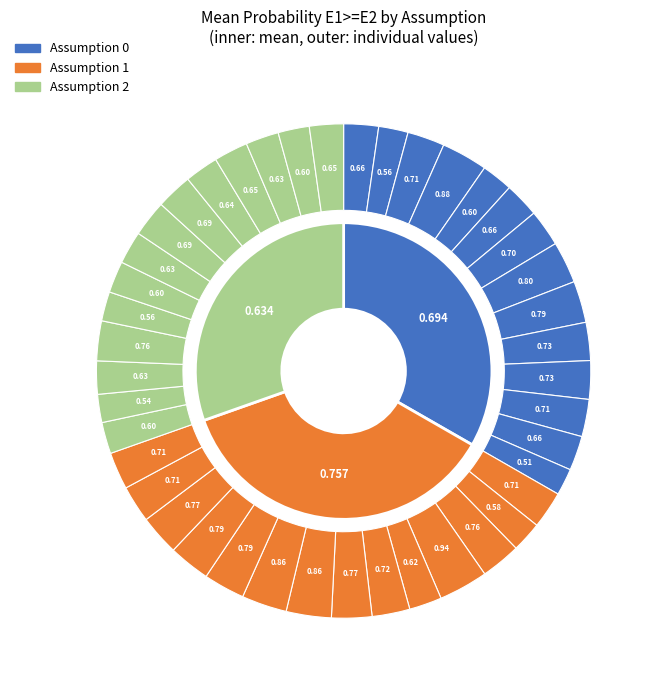

Which slice is the largest?

Assumption 1